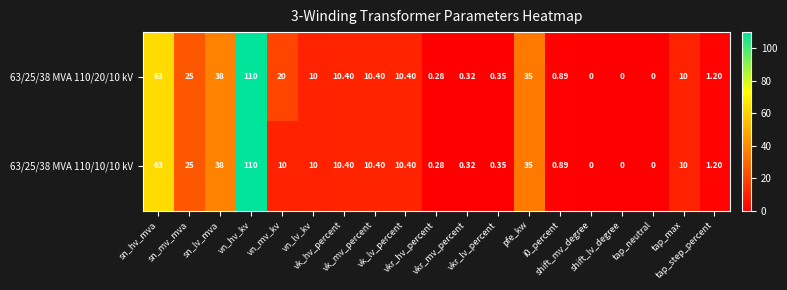

How many values in 63/25/38 MVA 110/10/10 kV are above zero?

16